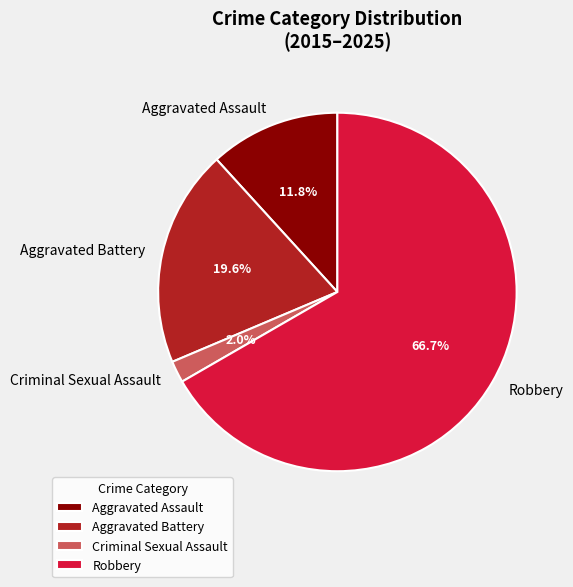

To the nearest percent, what is the difference between the largest and smallest slice percentages?

65%